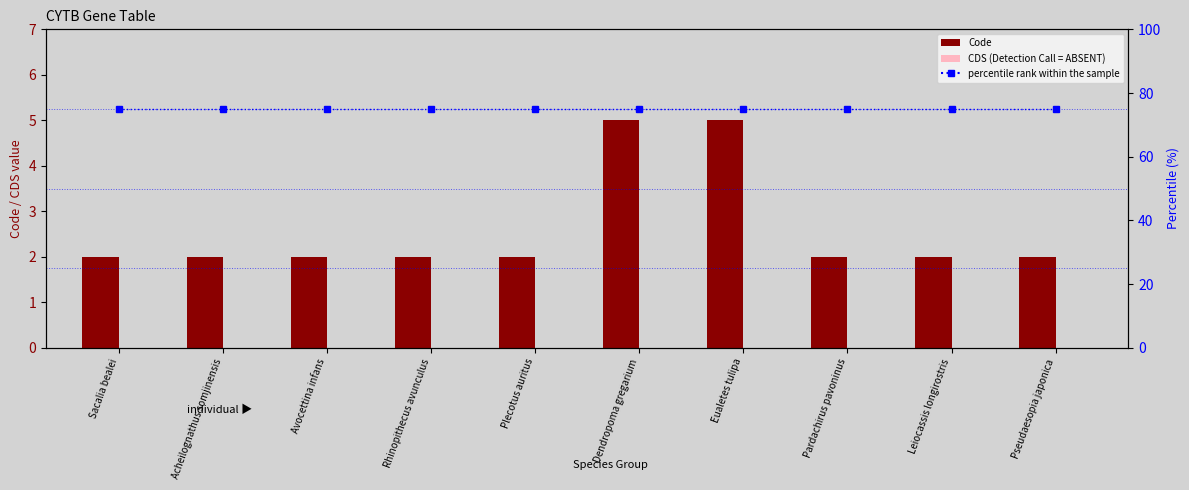

Reading right to left, what are all the values shown in this chart?

Code: Pseudaesopia japonica=2	Leiocassis longirostris=2	Pardachirus pavoninus=2	Eualetes tulipa=5	Dendropoma gregarium=5	Plecotus auritus=2	Rhinopithecus avunculus=2	Avocettina infans=2	Acheilognathus somjinensis=2	Sacalia bealei=2
CDS: Pseudaesopia japonica=0	Leiocassis longirostris=0	Pardachirus pavoninus=0	Eualetes tulipa=0	Dendropoma gregarium=0	Plecotus auritus=0	Rhinopithecus avunculus=0	Avocettina infans=0	Acheilognathus somjinensis=0	Sacalia bealei=0
percentile rank within the sample: Pseudaesopia japonica=75	Leiocassis longirostris=75	Pardachirus pavoninus=75	Eualetes tulipa=75	Dendropoma gregarium=75	Plecotus auritus=75	Rhinopithecus avunculus=75	Avocettina infans=75	Acheilognathus somjinensis=75	Sacalia bealei=75